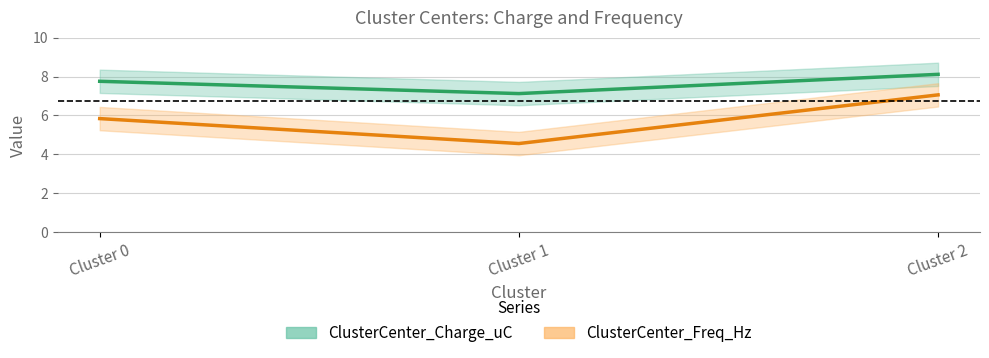

What is the approximate value of ClusterCenter_Charge_uC at Cluster 1?

7.1